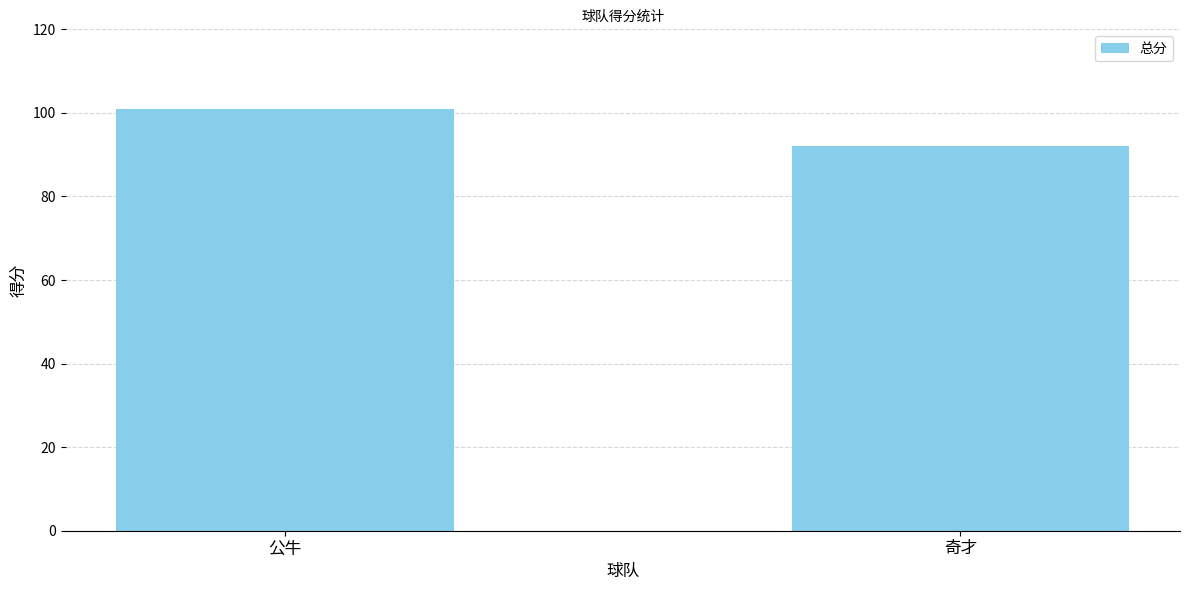

True or false: the data shows 144 at 奇才.

False